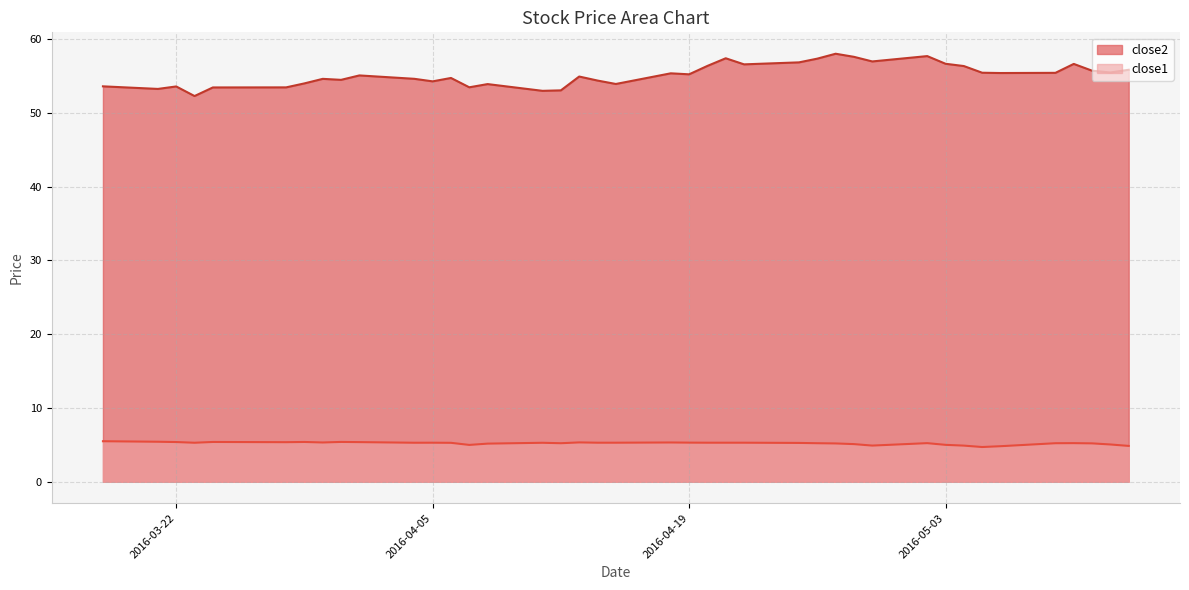

Rank the series at 2016-04-13 from lowest to highest value.

close1, close2